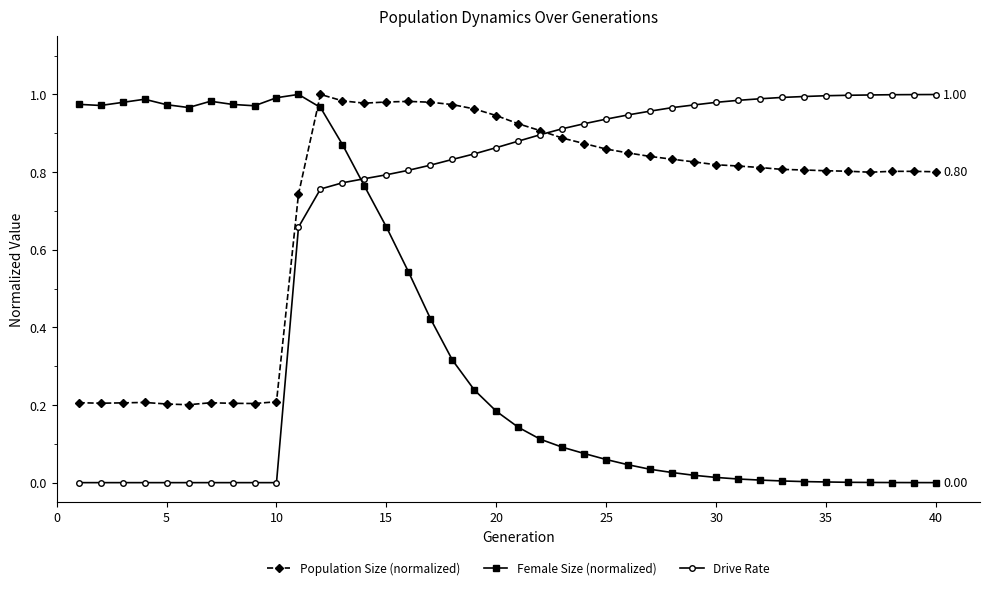

How many intersections are there between Female Size (normalized) and Population Size (normalized)?

1